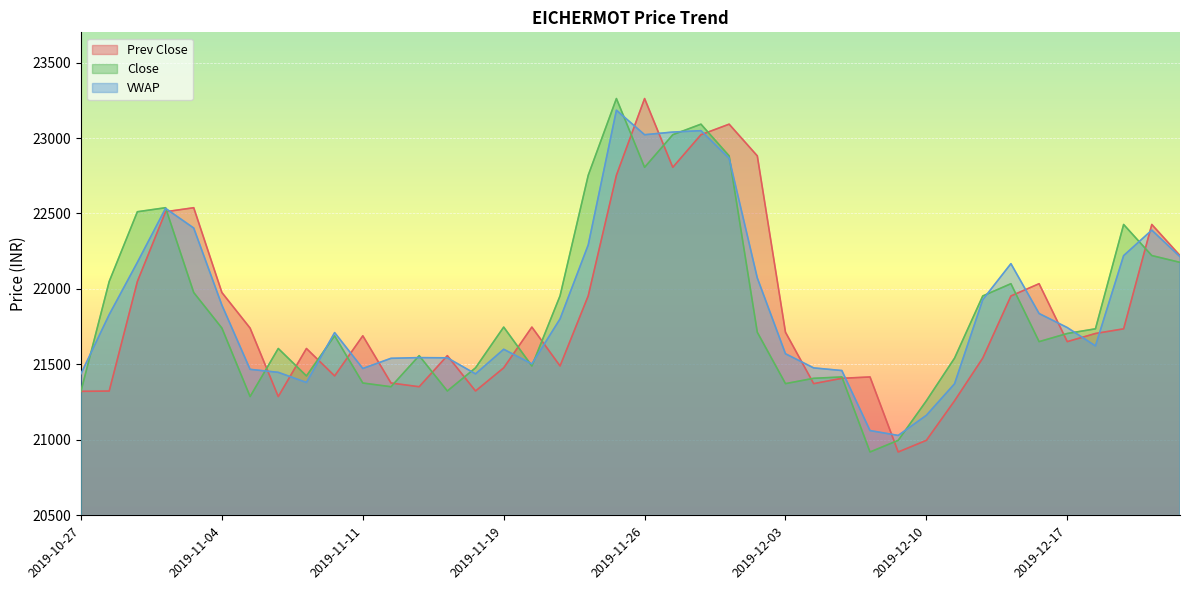

Which series ends up on top after the final intersection of VWAP and Prev Close?

Prev Close